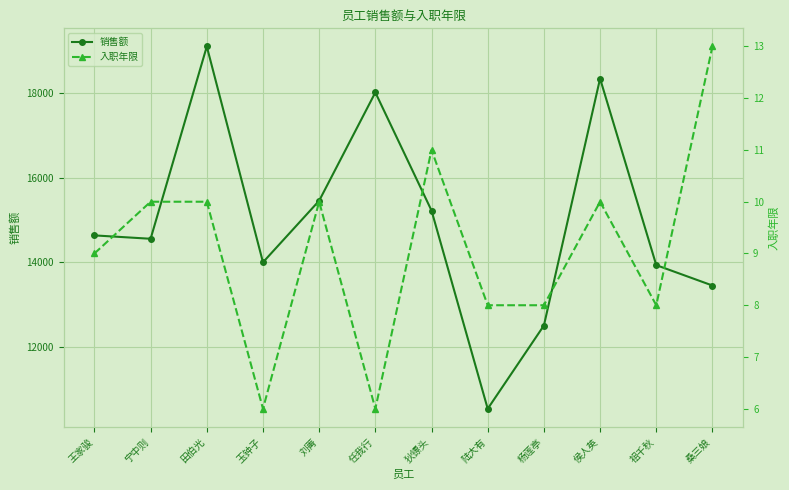

Is it true that 入职年限 equals 6 at 任我行?

True